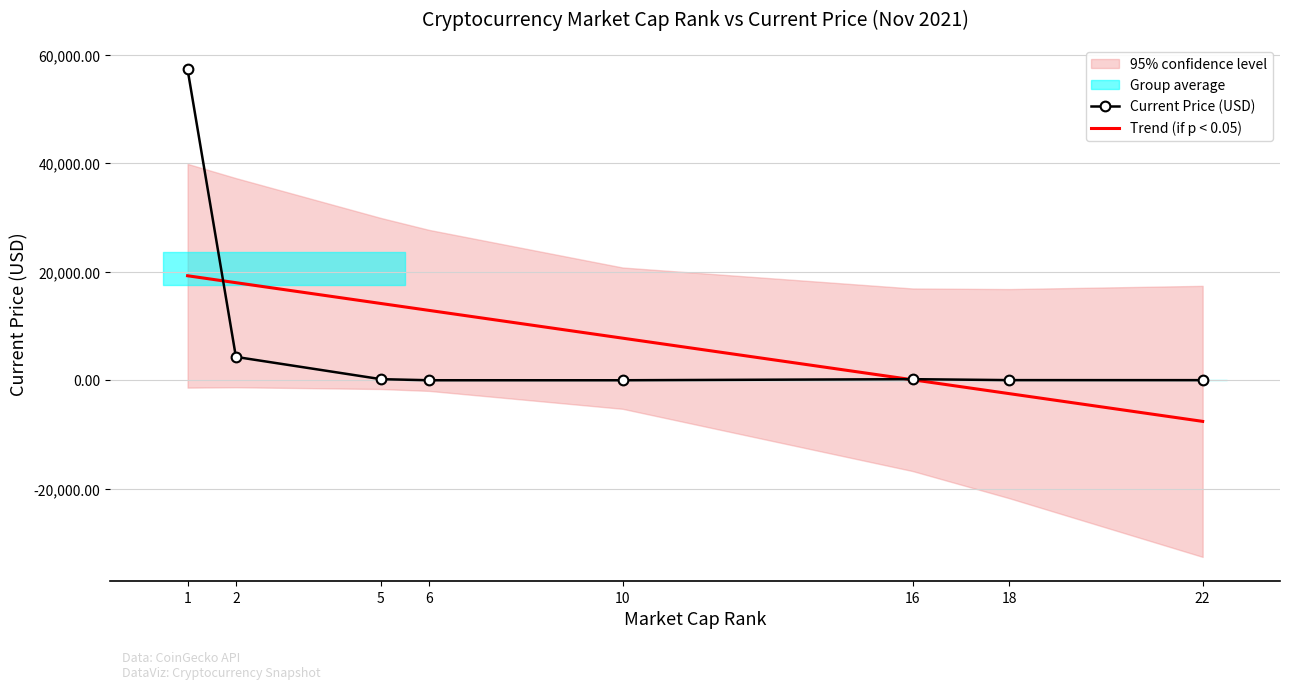

True or false: Trend (if p < 0.05) has a value of -7584.3 at 22.

True